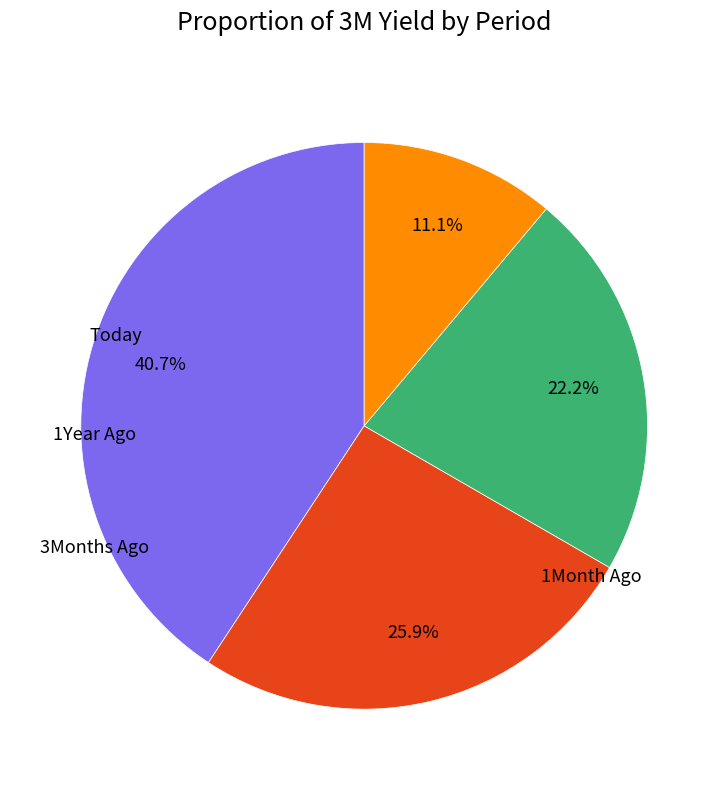

Does any single category account for the majority?

No